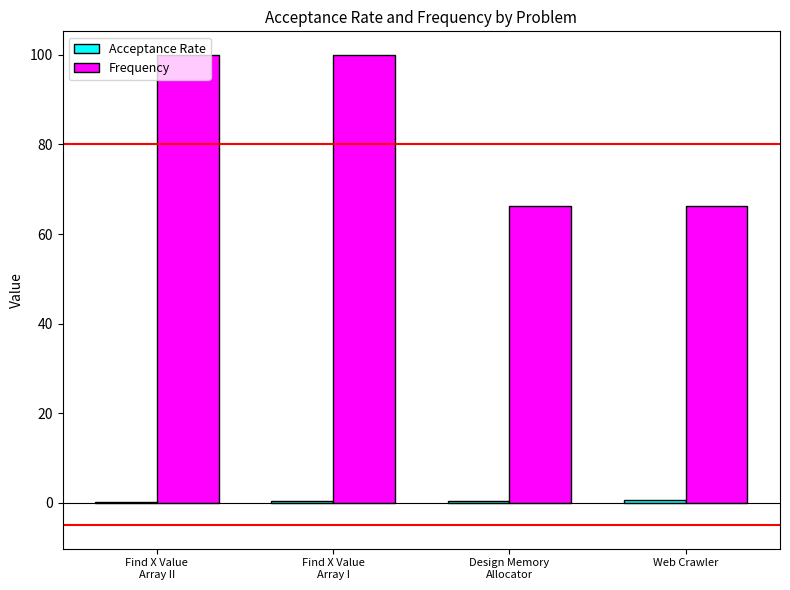

Count the number of data series in this chart.

2